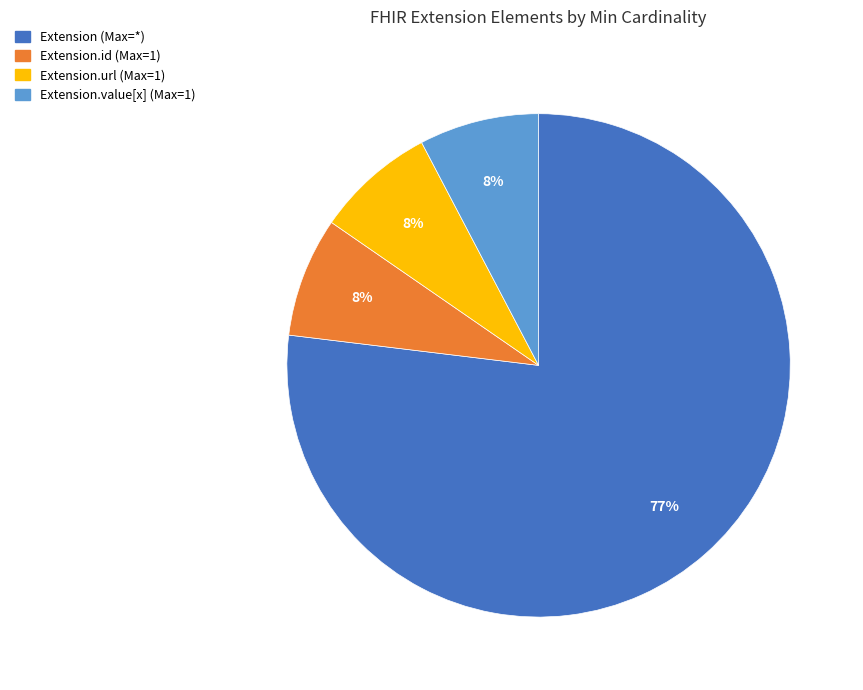

What is the majority slice?

Extension (Max=*)